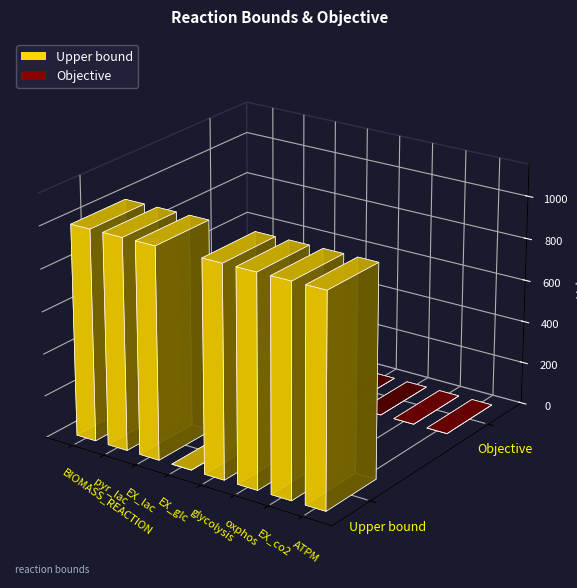

At how many categories does at least one series exceed 675?

7